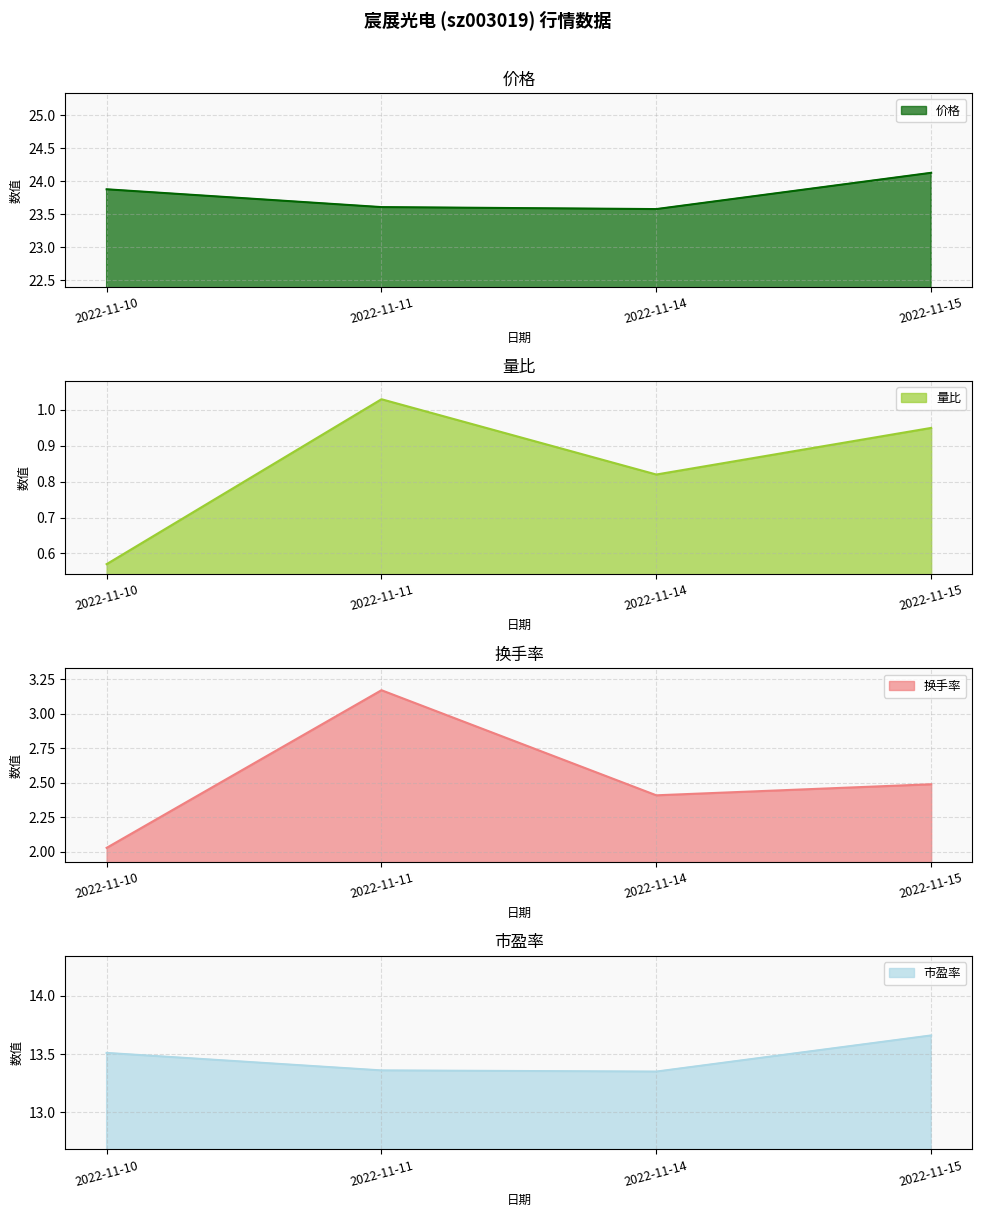

True or false: 换手率 and 量比 intersect in this chart.

False